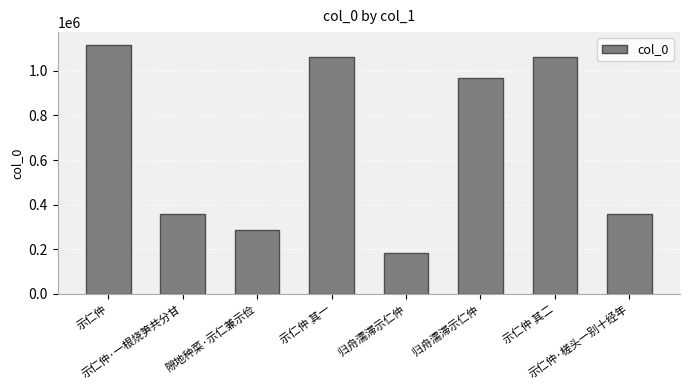

True or false: the data shows 966198 at 归舟濡滞示仁仲.

True